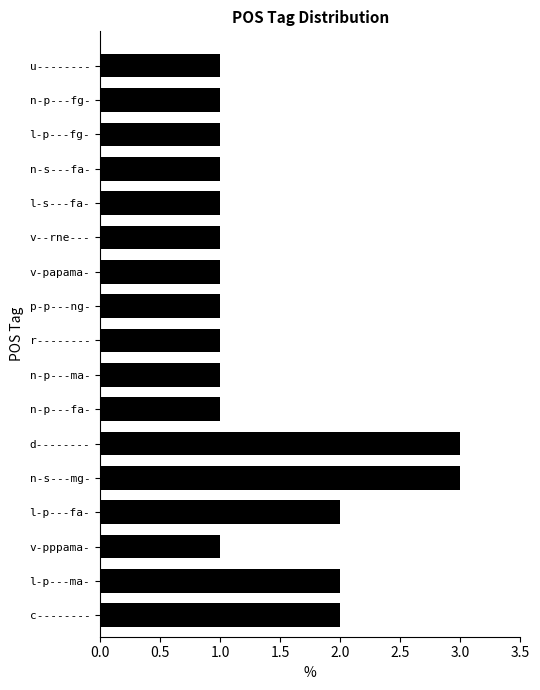

What is the sum of all values?

24